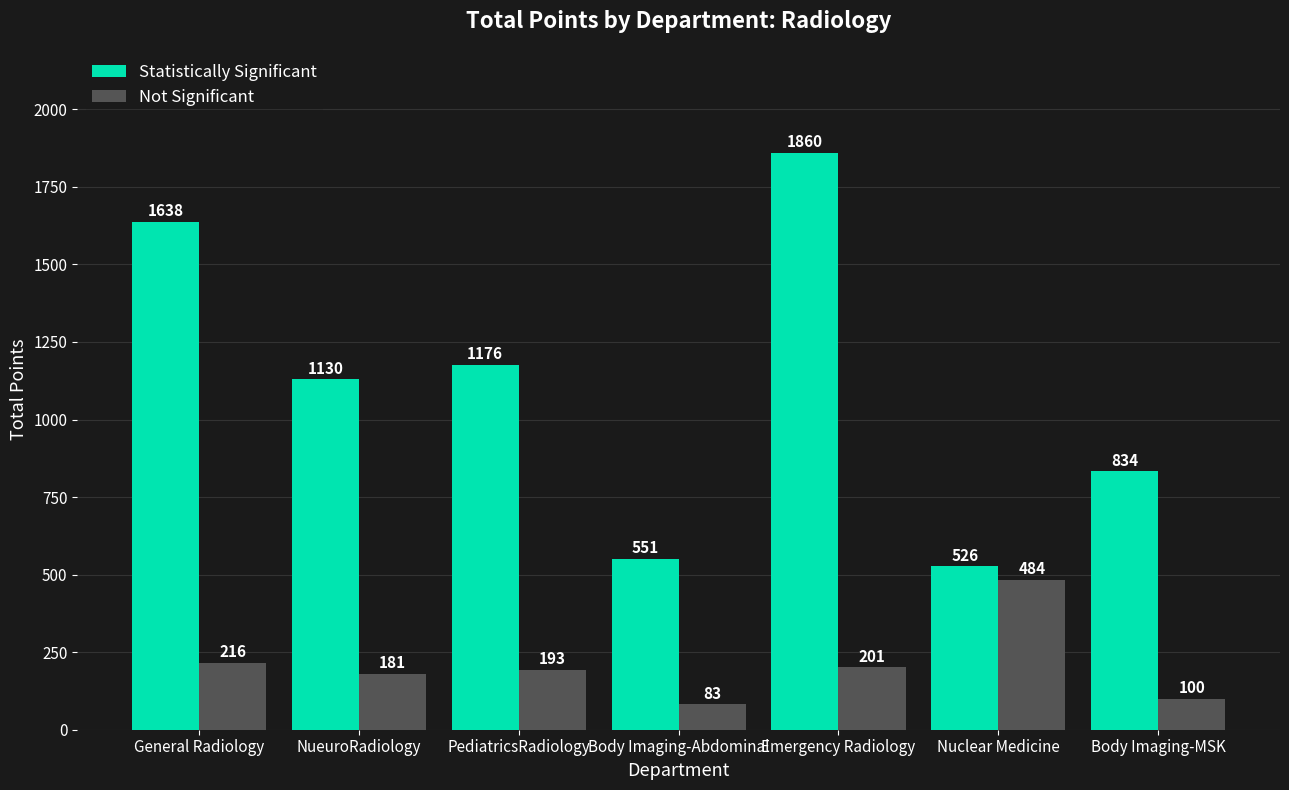

What is the average value of the Not Significant series?

208.3